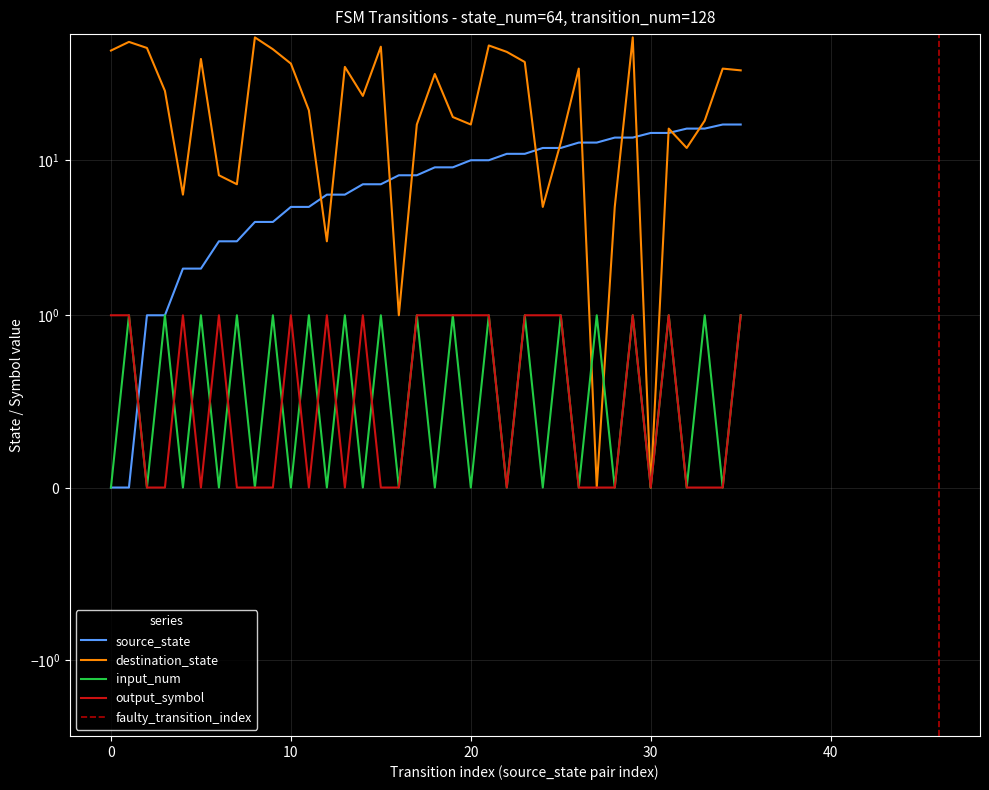

What is the spread (max minus min) of values at 3?

28